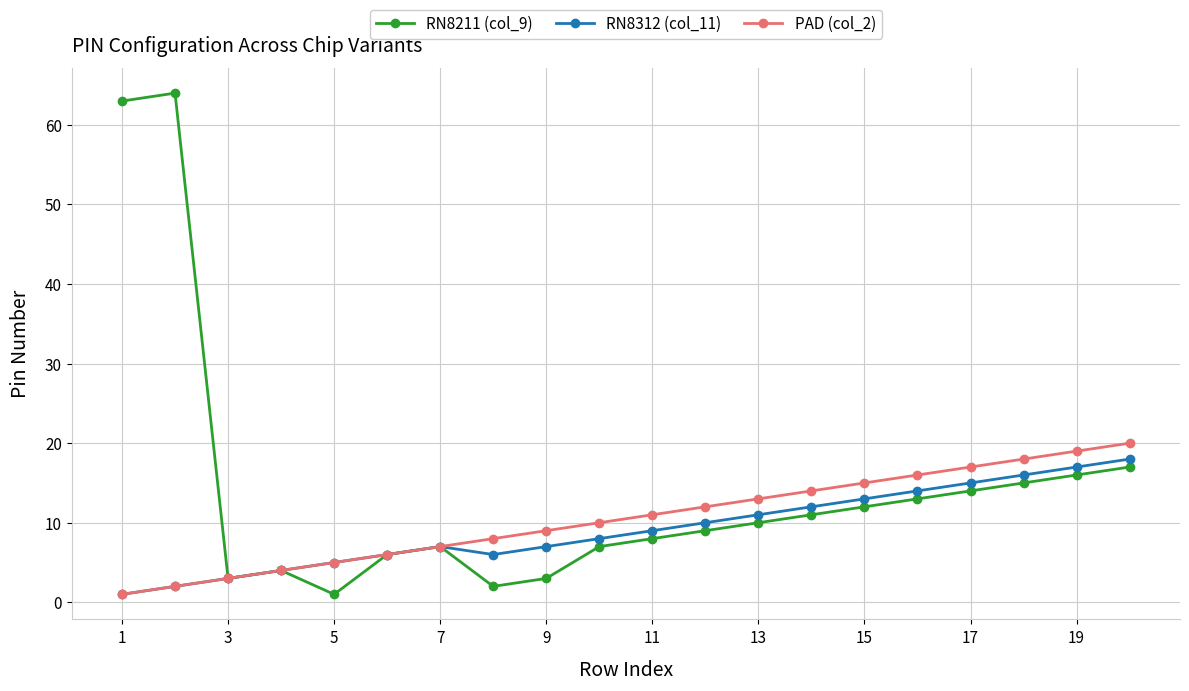

What is the greatest value displayed?

64